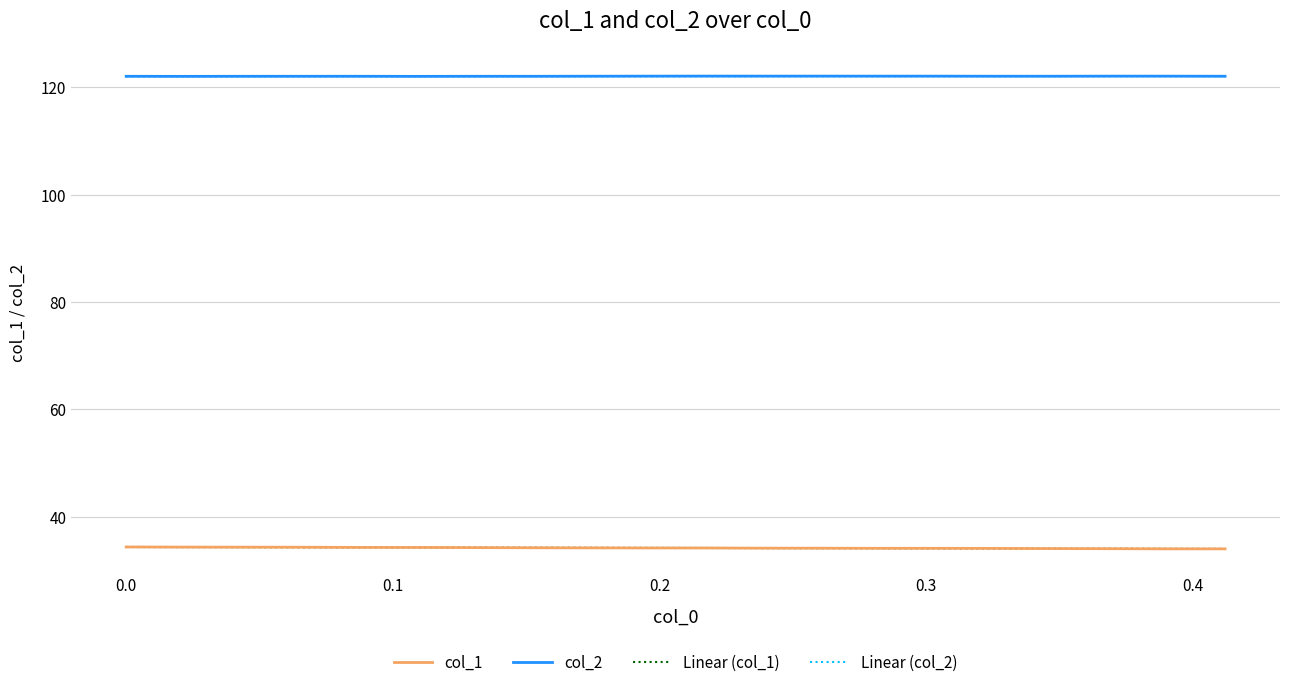

What is the highest value of the Linear (col_2) series?

122.1